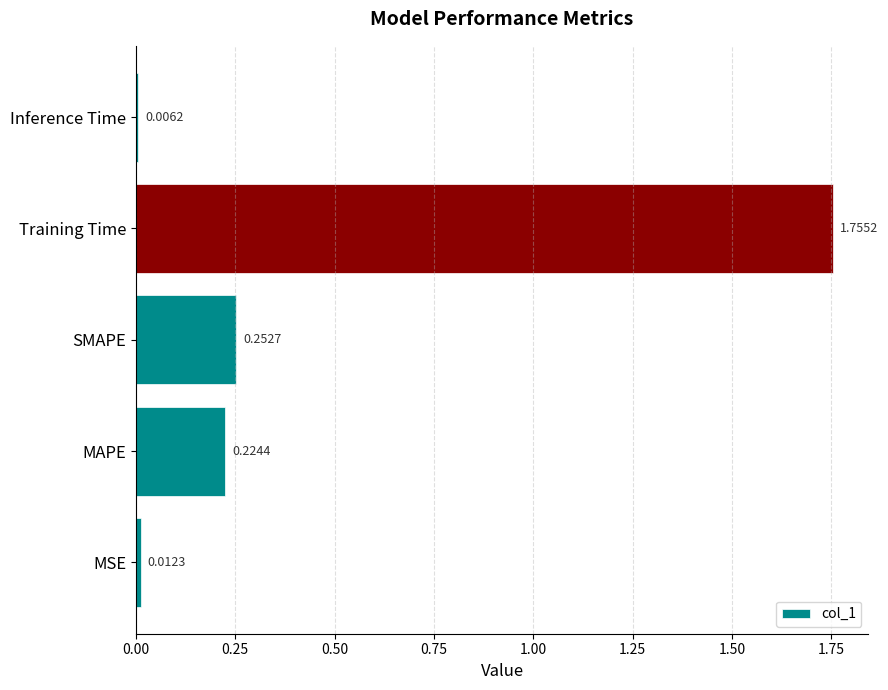

Does the chart contain any negative values?

No